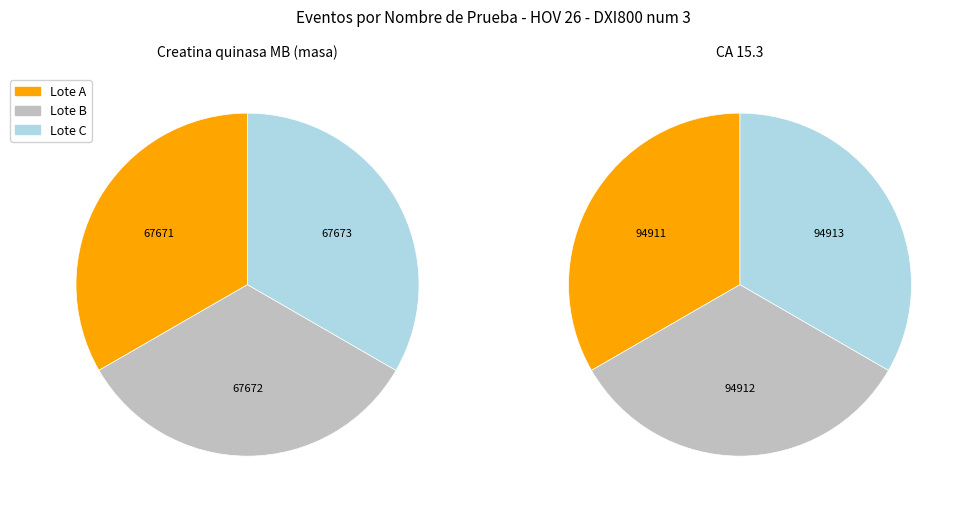

Does 2 account for over 50% of the chart?

No